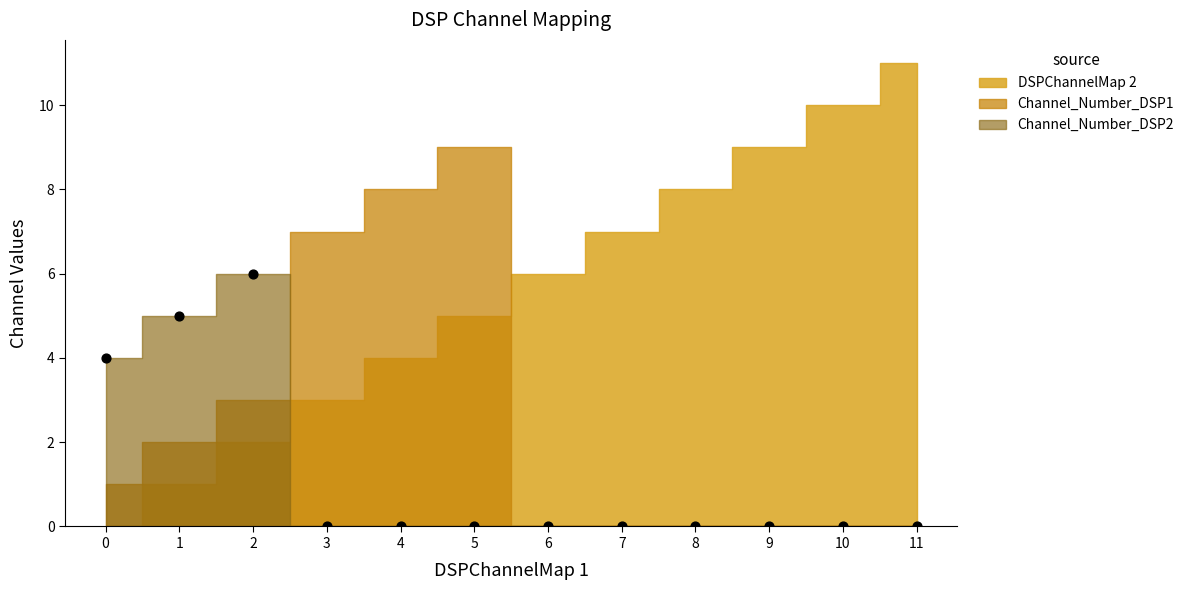

What is the range of Y values (max minus min)?

6